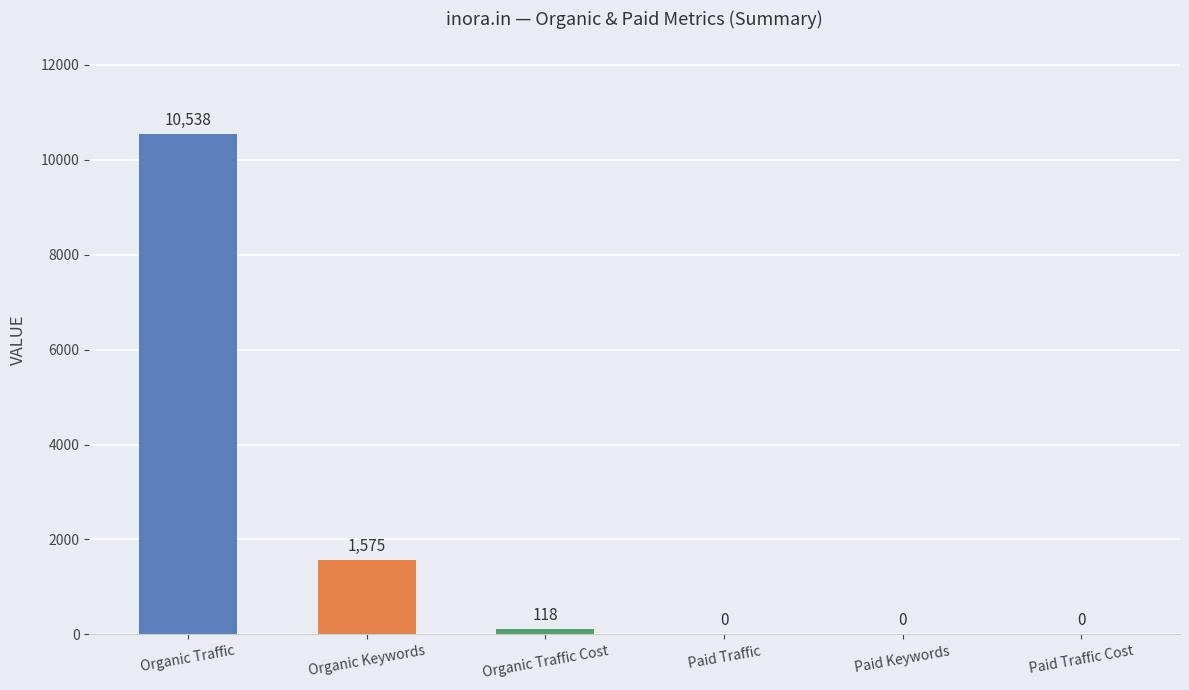

What is the sum of the values at Organic Traffic and Paid Traffic Cost?

10538